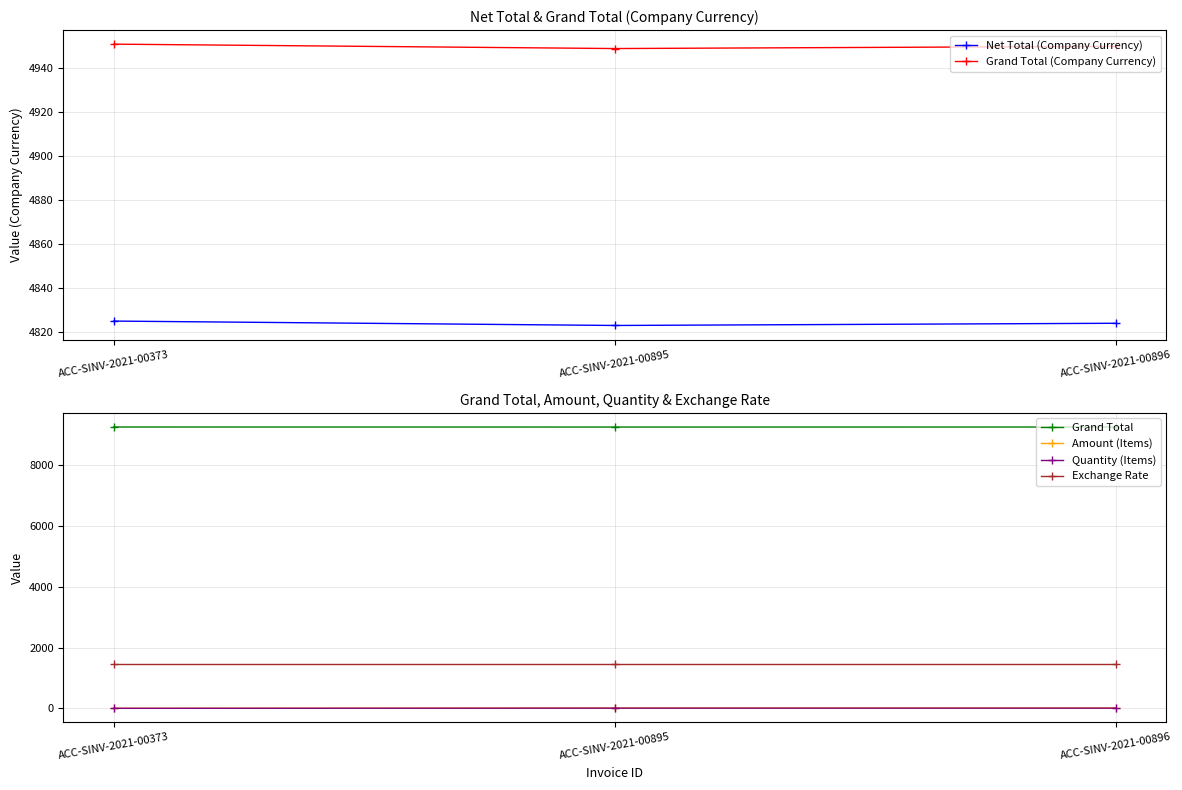

Reading left to right, transcribe all the data shown in this chart.

Net Total (Company Currency): 4825.0	4823.0	4824.0
Grand Total (Company Currency): 4951.0	4949.0	4950.0
Grand Total: 9264.0	9262.0	9263.0
Amount (Items): 1.9	11.7	11.7
Quantity (Items): 1.0	6.0	6.0
Exchange Rate: 1470.0	1470.0	1470.0